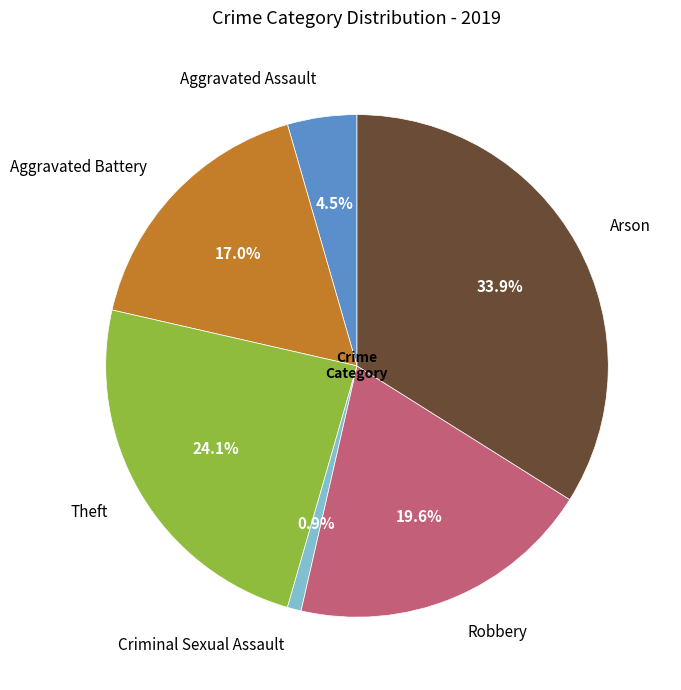

To the nearest percent, what is the combined percentage of Aggravated Battery and Robbery?

37%